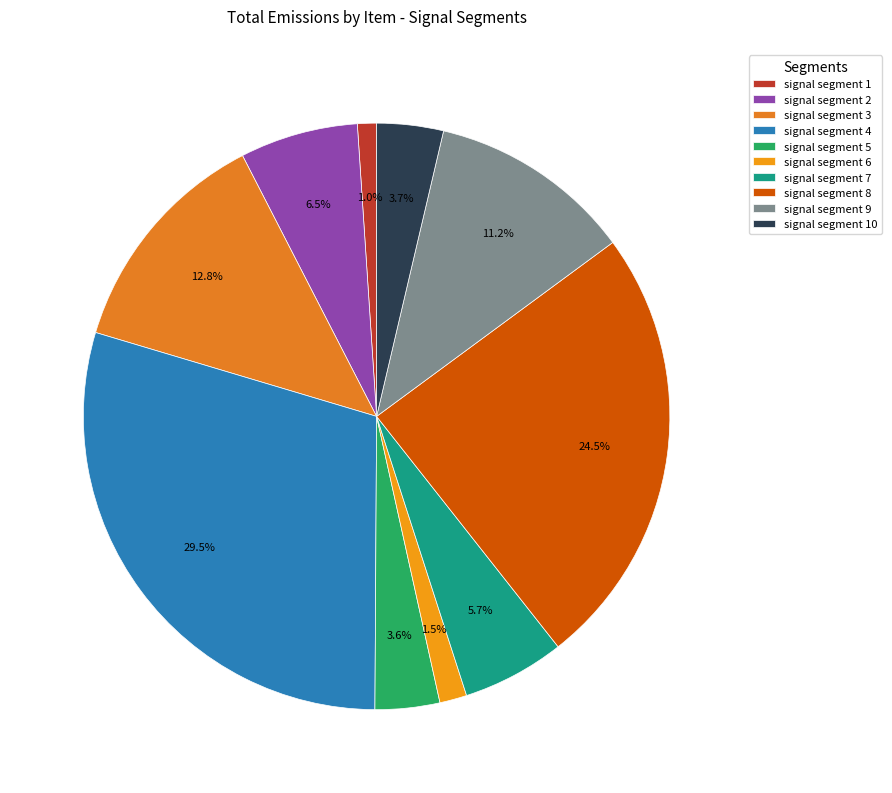

Does signal segment 6 represent more than half of the total?

No